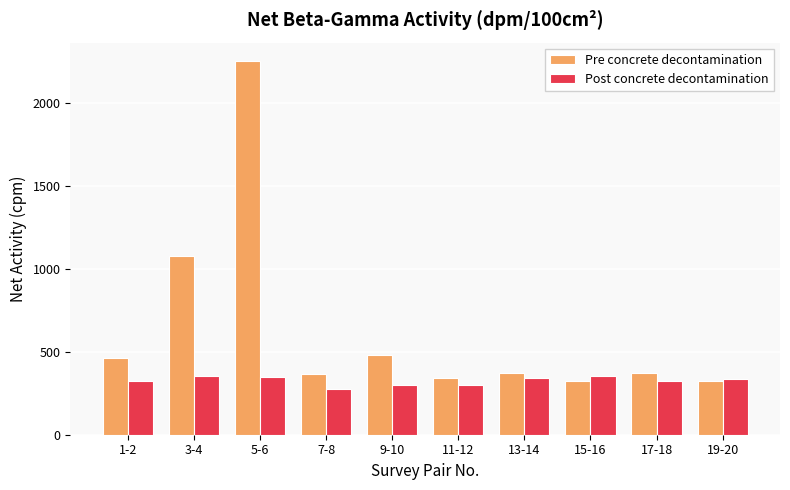

Which series has the largest range (max minus min)?

Pre concrete decontamination